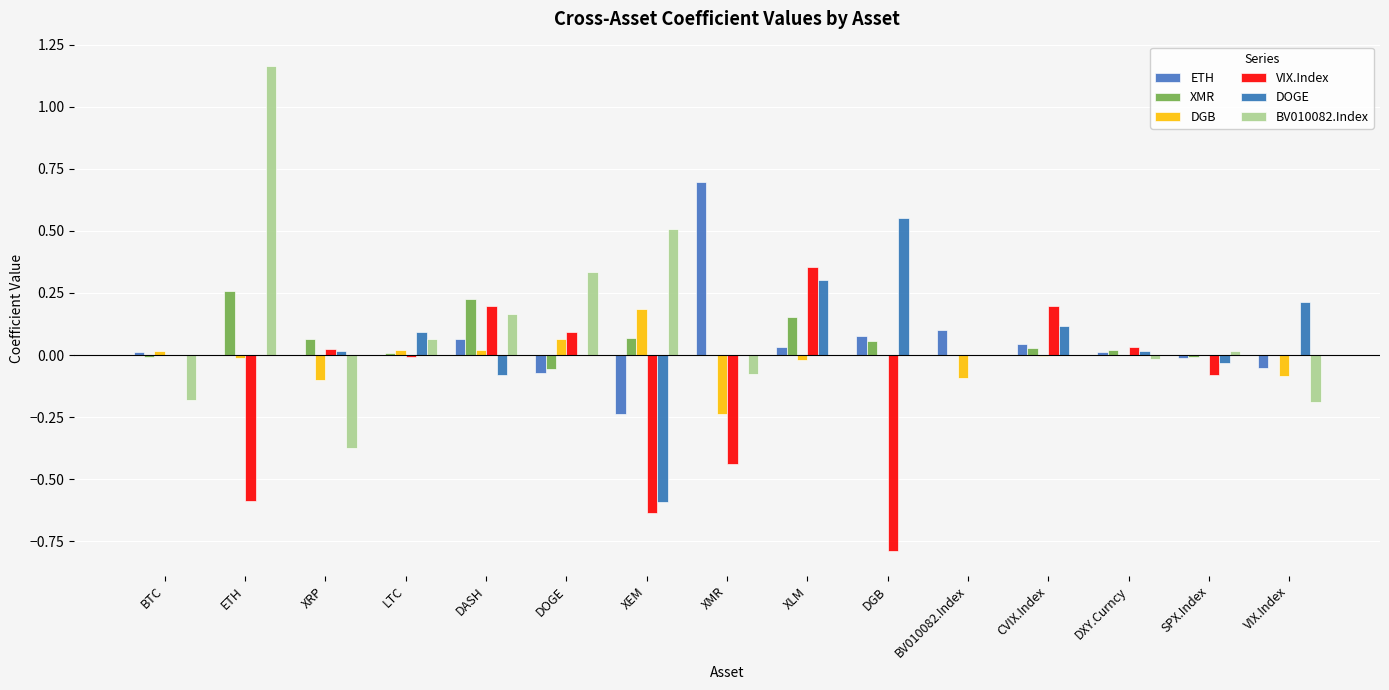

Reading left to right, list all the values displayed in this chart.

ETH: 0.0	0.0	0.0	0.0	0.1	-0.1	-0.2	0.7	0.0	0.1	0.1	0.0	0.0	-0.0	-0.1
XMR: -0.0	0.3	0.1	0.0	0.2	-0.1	0.1	0.0	0.2	0.1	0.0	0.0	0.0	-0.0	0.0
DGB: 0.0	-0.0	-0.1	0.0	0.0	0.1	0.2	-0.2	-0.0	0.0	-0.1	-0.0	0.0	0.0	-0.1
VIX.Index: 0.0	-0.6	0.0	-0.0	0.2	0.1	-0.6	-0.4	0.4	-0.8	0.0	0.2	0.0	-0.1	0.0
DOGE: 0.0	0.0	0.0	0.1	-0.1	0.0	-0.6	0.0	0.3	0.6	0.0	0.1	0.0	-0.0	0.2
BV010082.Index: -0.2	1.2	-0.4	0.1	0.2	0.3	0.5	-0.1	0.0	0.0	0.0	0.0	-0.0	0.0	-0.2